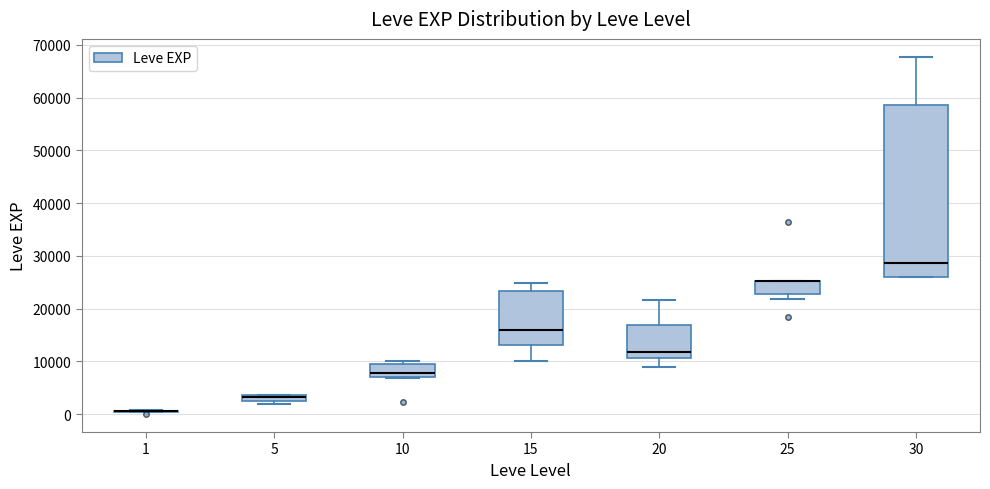

Where is the lower edge of the box at x = 30 on the y-axis? The values are not printed on the chart, so give them approximately, as read against the axis.

26000